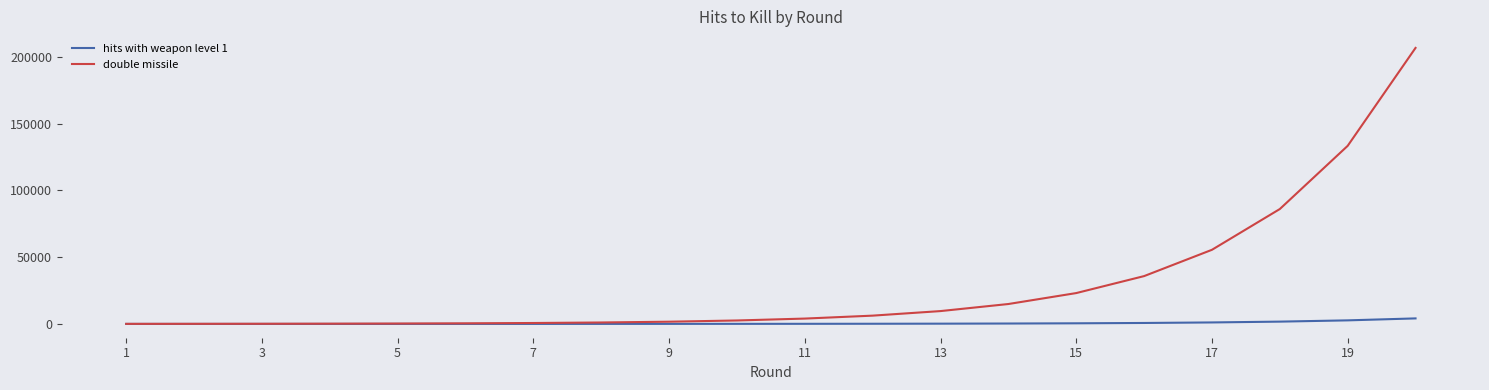

List the series in order of their peak value, highest first.

double missile, hits with weapon level 1